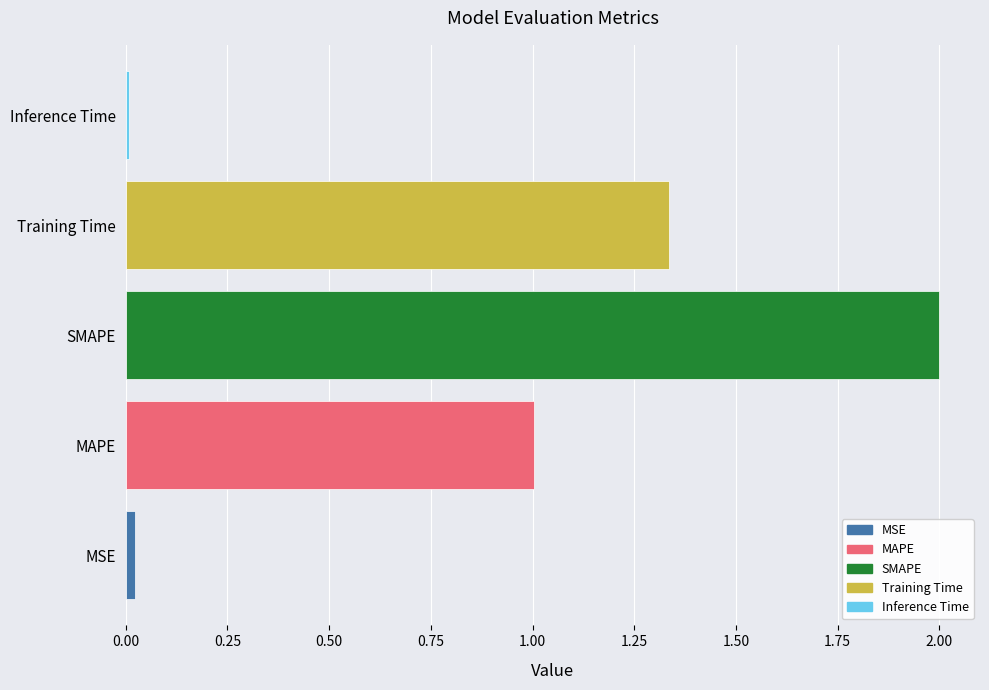

Read the value at SMAPE.

2.0